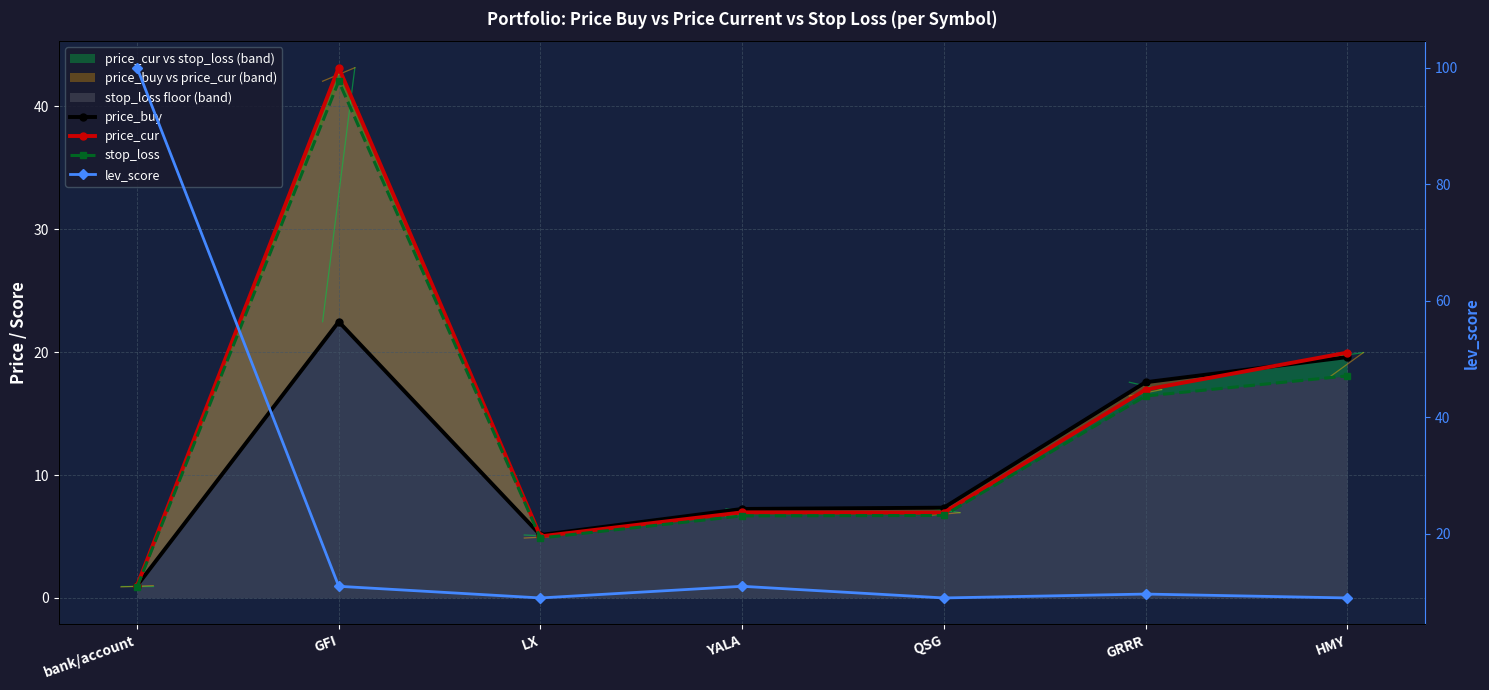

How many lines are shown in the chart?

4